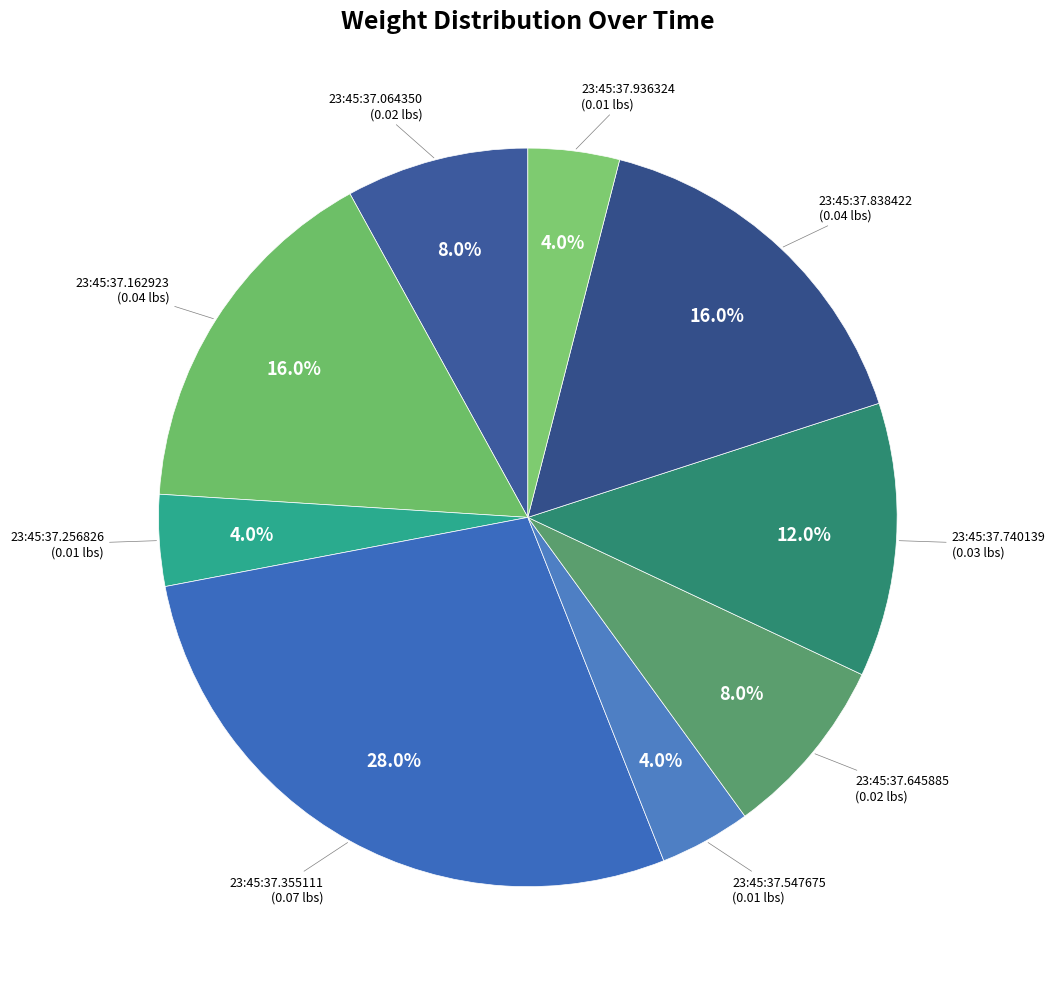

Which slice is the largest?

23:45:37.355111